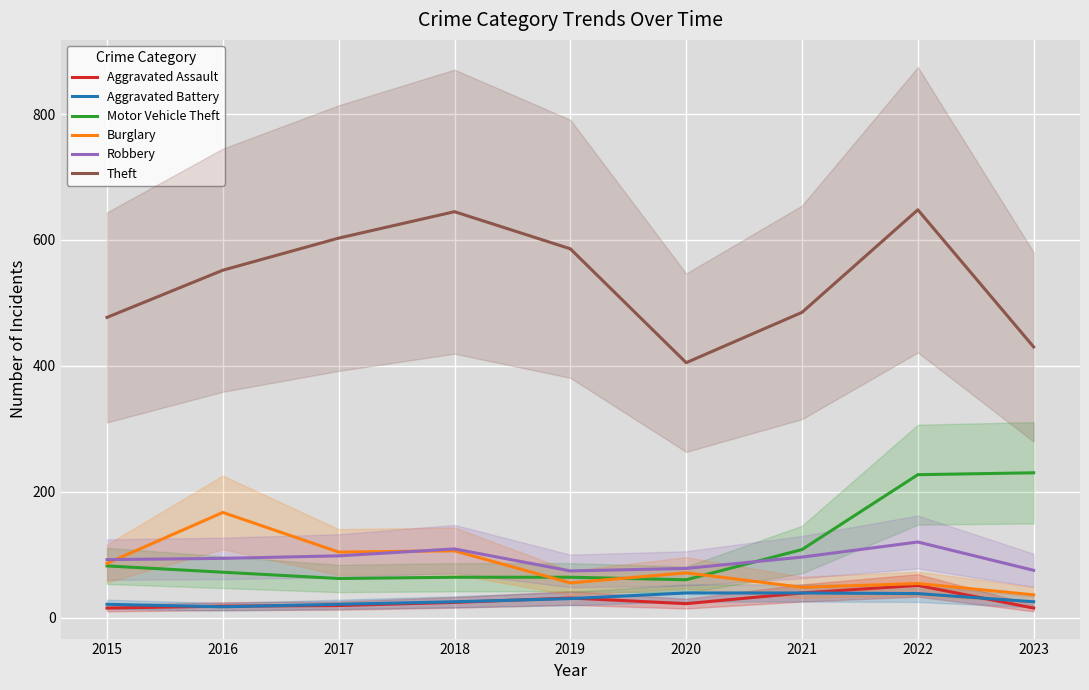

In Theft, how many points are higher than both neighbors (excluding endpoints)?

2